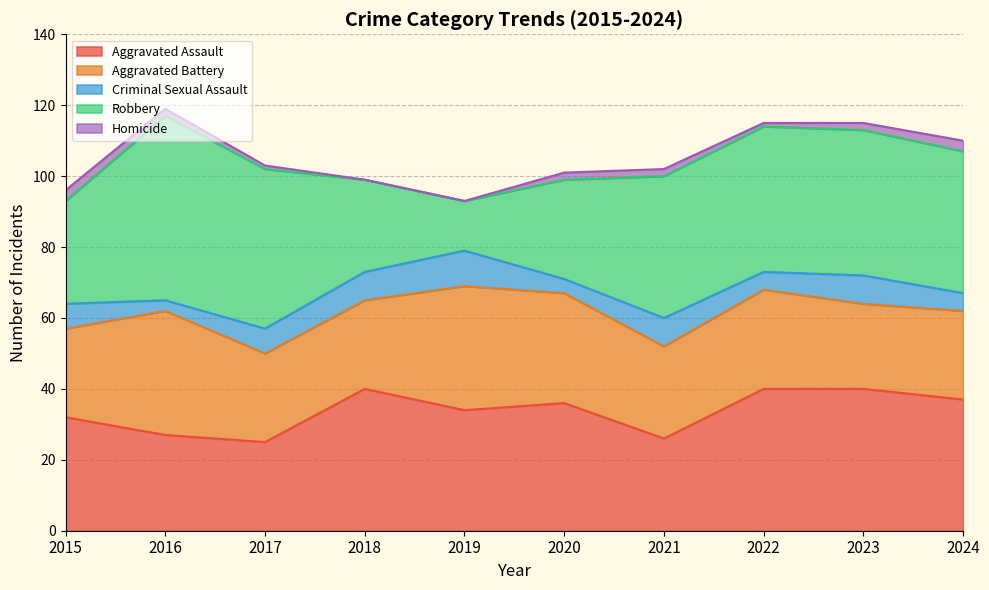

Is the value of Robbery at 2023 greater than the value of Homicide at 2016?

Yes